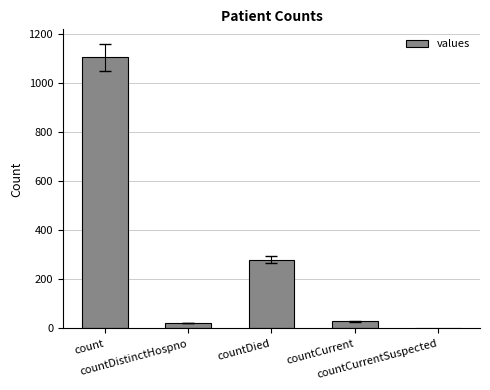

What is the maximum value shown in the chart?

1104